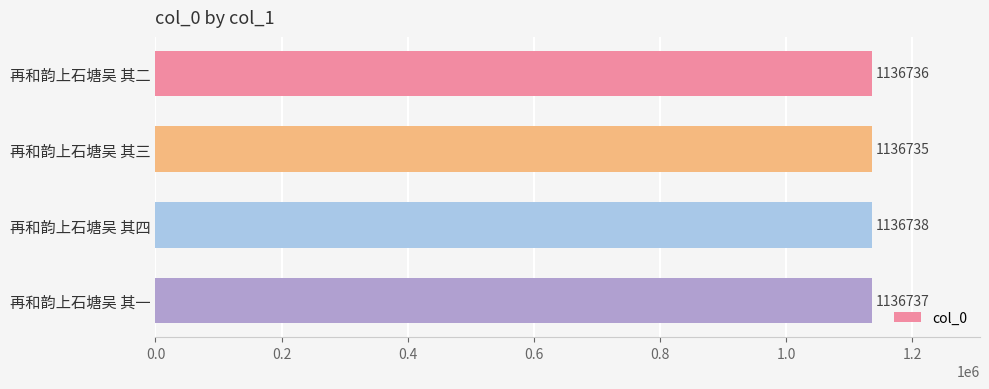

Reading top to bottom, transcribe all the data shown in this chart.

再和韵上石塘吴 其二=1136736	再和韵上石塘吴 其三=1136735	再和韵上石塘吴 其四=1136738	再和韵上石塘吴 其一=1136737